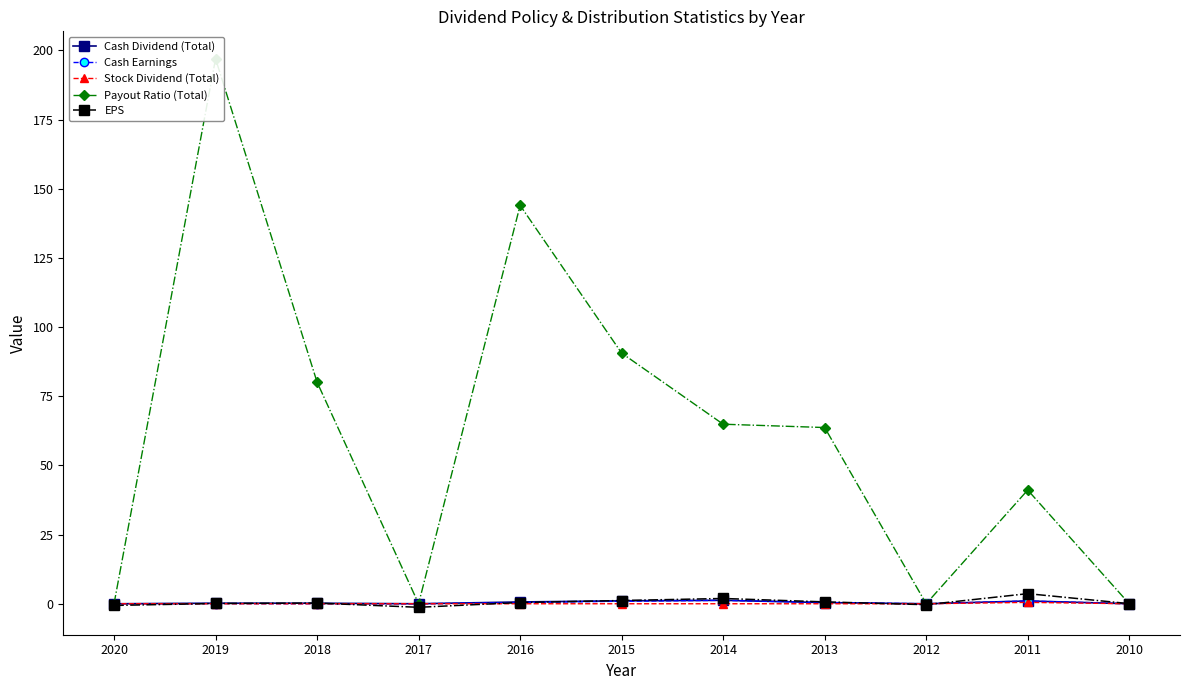

True or false: Payout Ratio (Total) and Stock Dividend (Total) cross at least once.

False